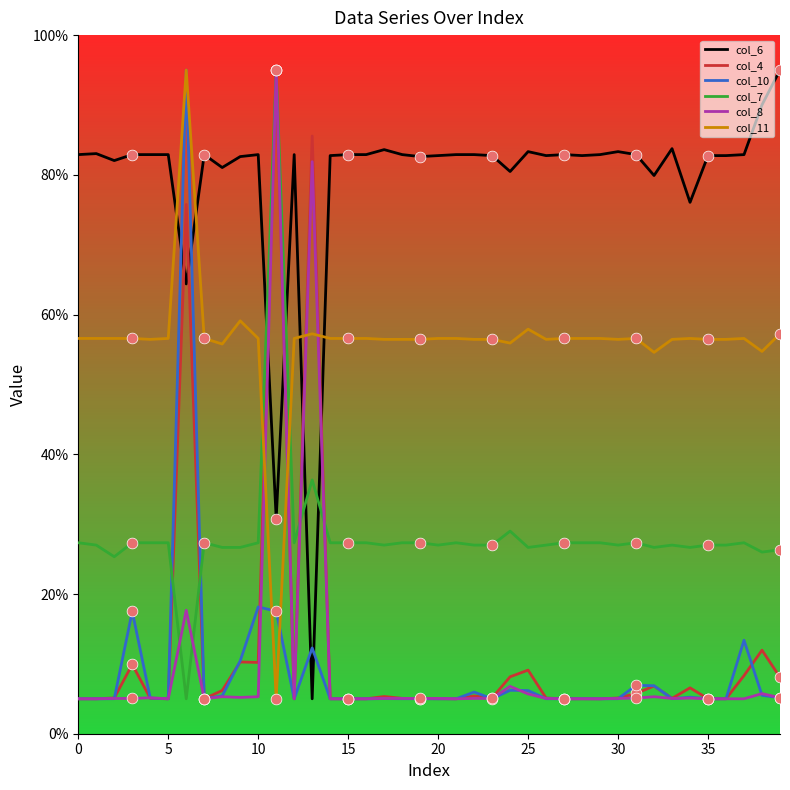

Which series has the largest total across all categories?

col_6